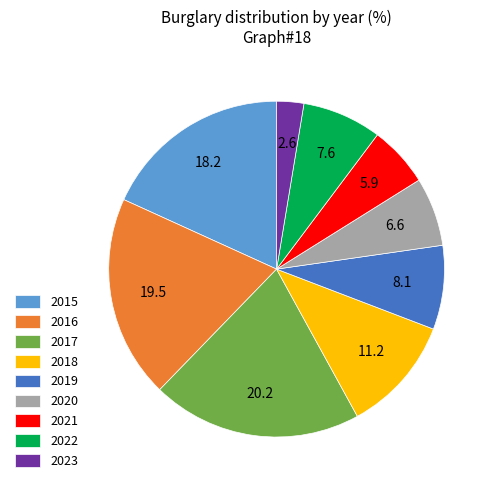

What is the largest slice in the pie chart?

2017